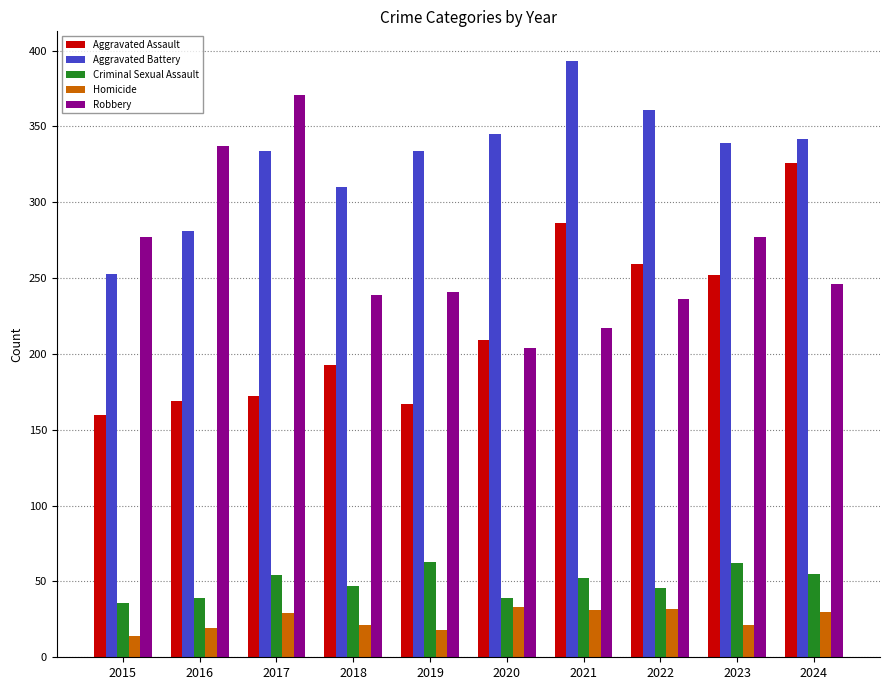

At which category is the sum across all series the highest?

2024